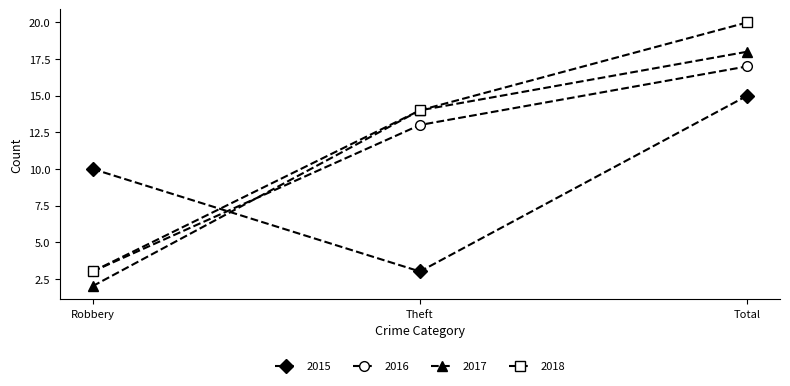

What position from the left is Robbery?

1